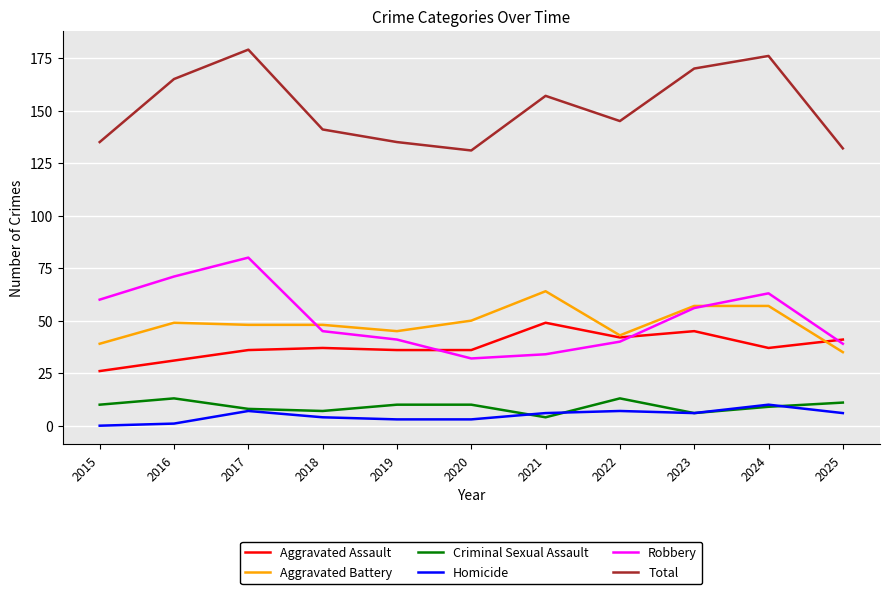

The Robbery series shows 40 at 2022. True or false?

True